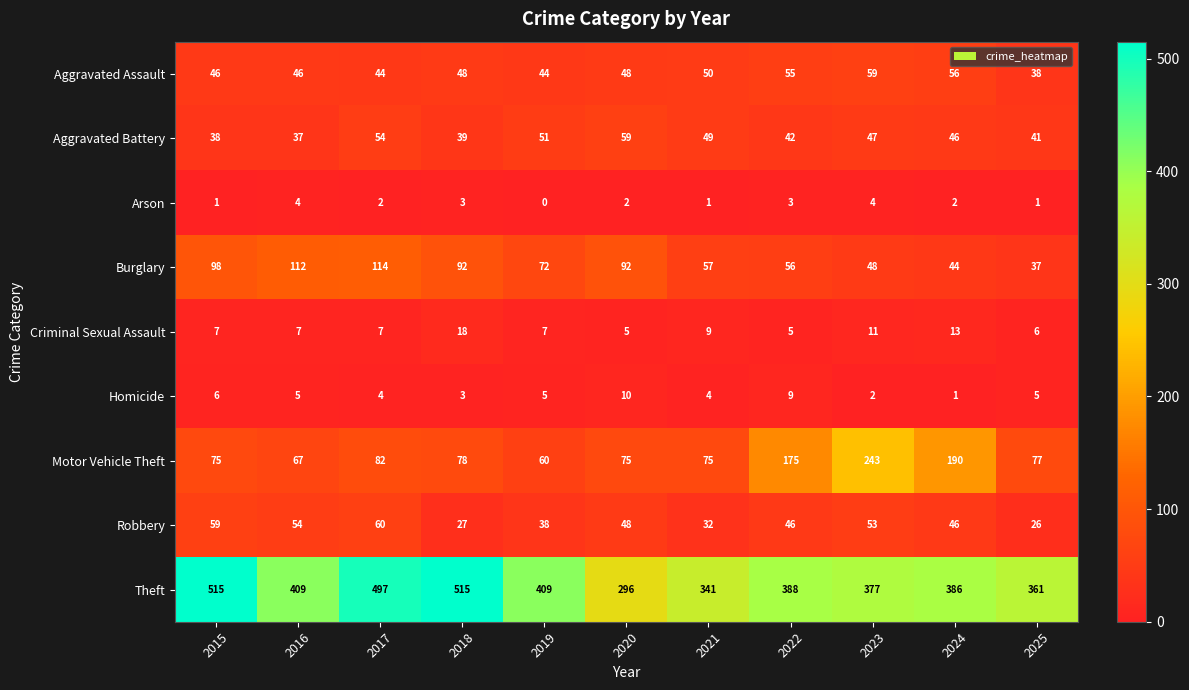

Rank the series at 2022 from highest to lowest value.

Theft, Motor Vehicle Theft, Burglary, Aggravated Assault, Robbery, Aggravated Battery, Homicide, Criminal Sexual Assault, Arson